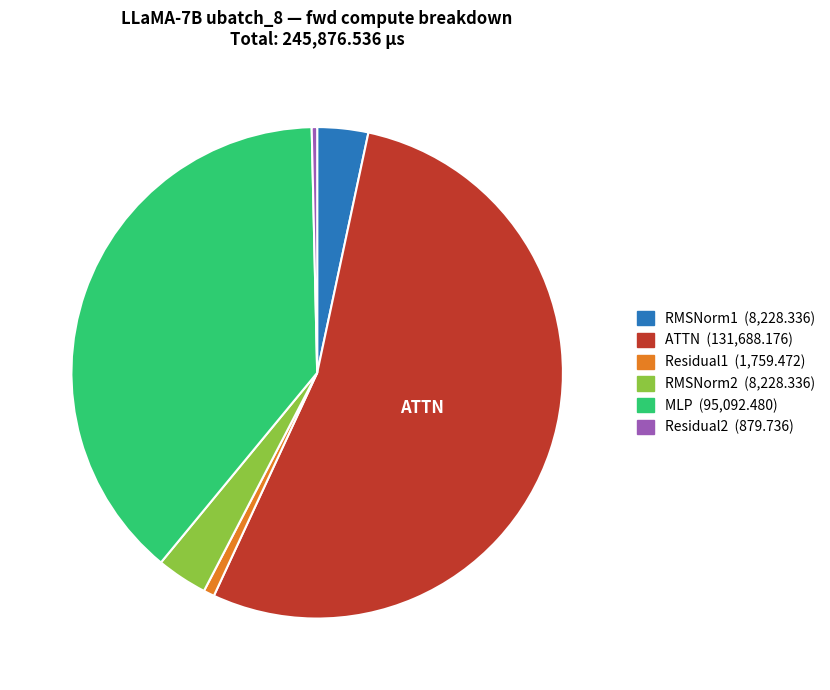

Count the number of slices in the pie.

6